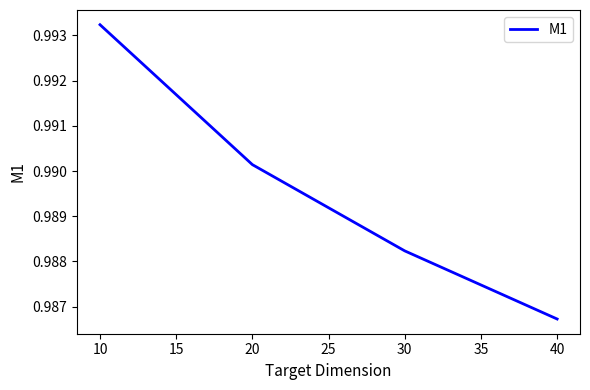

What is the sum of all values?

4.0